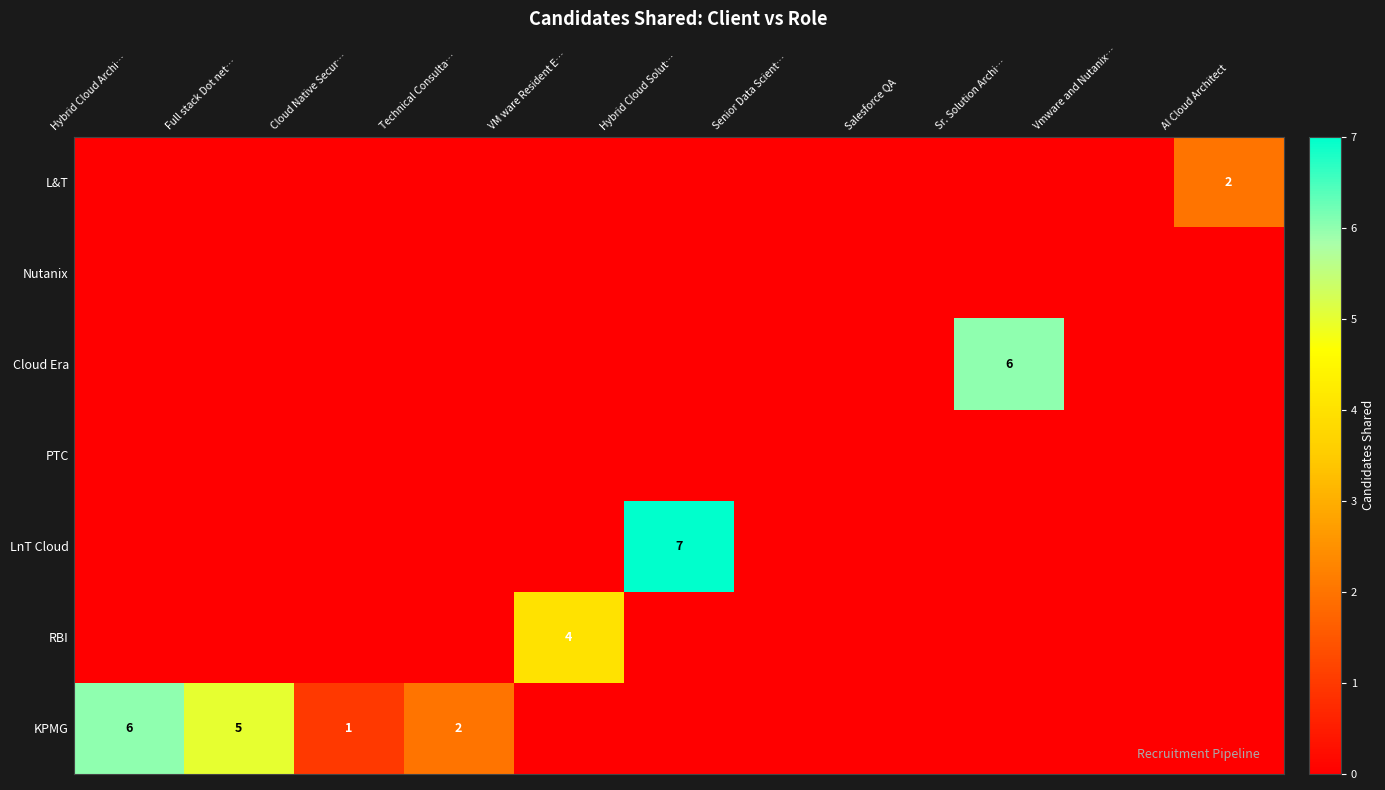

The value of Cloud Era at Sr. Solution Archi… is 6. True or false?

True